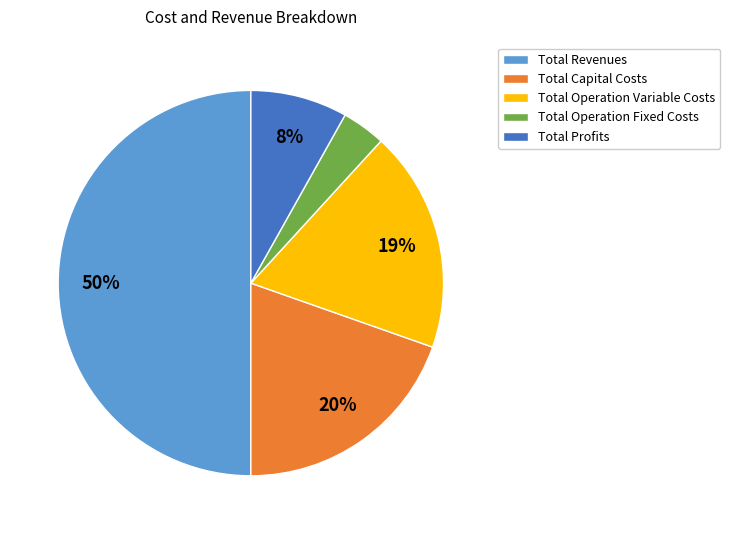

The Total Capital Costs slice represents 20% of the pie. True or false?

True